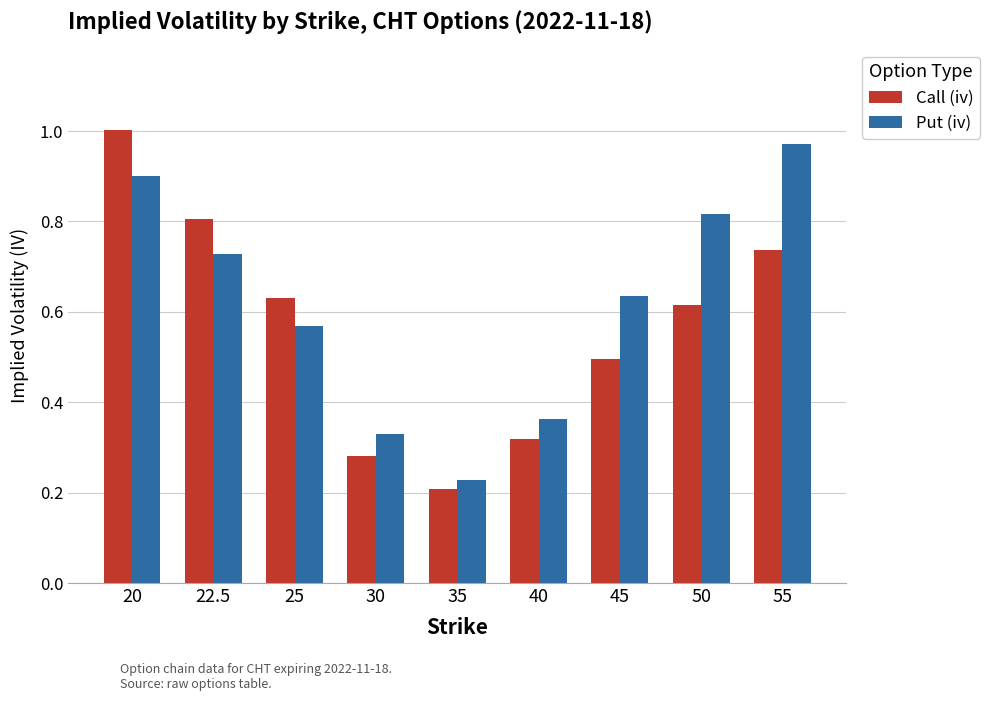

Where is Call (iv) nearest to the value 0?

35